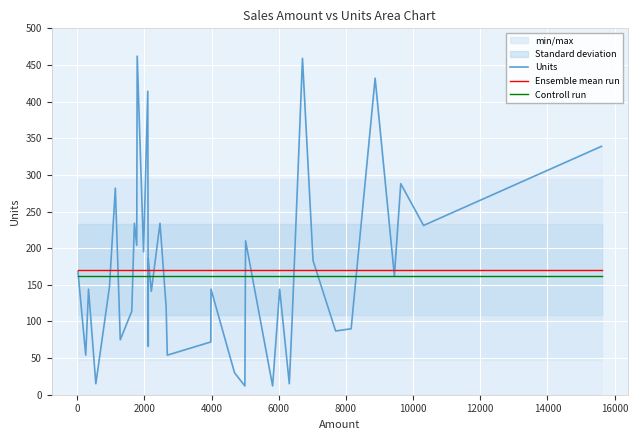

Reading right to left, what are all the values shown in this chart?

Units: 339.0	231.0	288.0	162.0	432.0	90.0	87.0	183.0	459.0	102.0	15.0	144.0	12.0	210.0	12.0	30.0	144.0	72.0	54.0	120.0	234.0	141.0	186.0	66.0	414.0	195.0	462.0	204.0	234.0	114.0	75.0	282.0	147.0	15.0	144.0	54.0	168.0
Ensemble mean run: 170.8	170.8	170.8	170.8	170.8	170.8	170.8	170.8	170.8	170.8	170.8	170.8	170.8	170.8	170.8	170.8	170.8	170.8	170.8	170.8	170.8	170.8	170.8	170.8	170.8	170.8	170.8	170.8	170.8	170.8	170.8	170.8	170.8	170.8	170.8	170.8	170.8
Controll run: 162.3	162.3	162.3	162.3	162.3	162.3	162.3	162.3	162.3	162.3	162.3	162.3	162.3	162.3	162.3	162.3	162.3	162.3	162.3	162.3	162.3	162.3	162.3	162.3	162.3	162.3	162.3	162.3	162.3	162.3	162.3	162.3	162.3	162.3	162.3	162.3	162.3